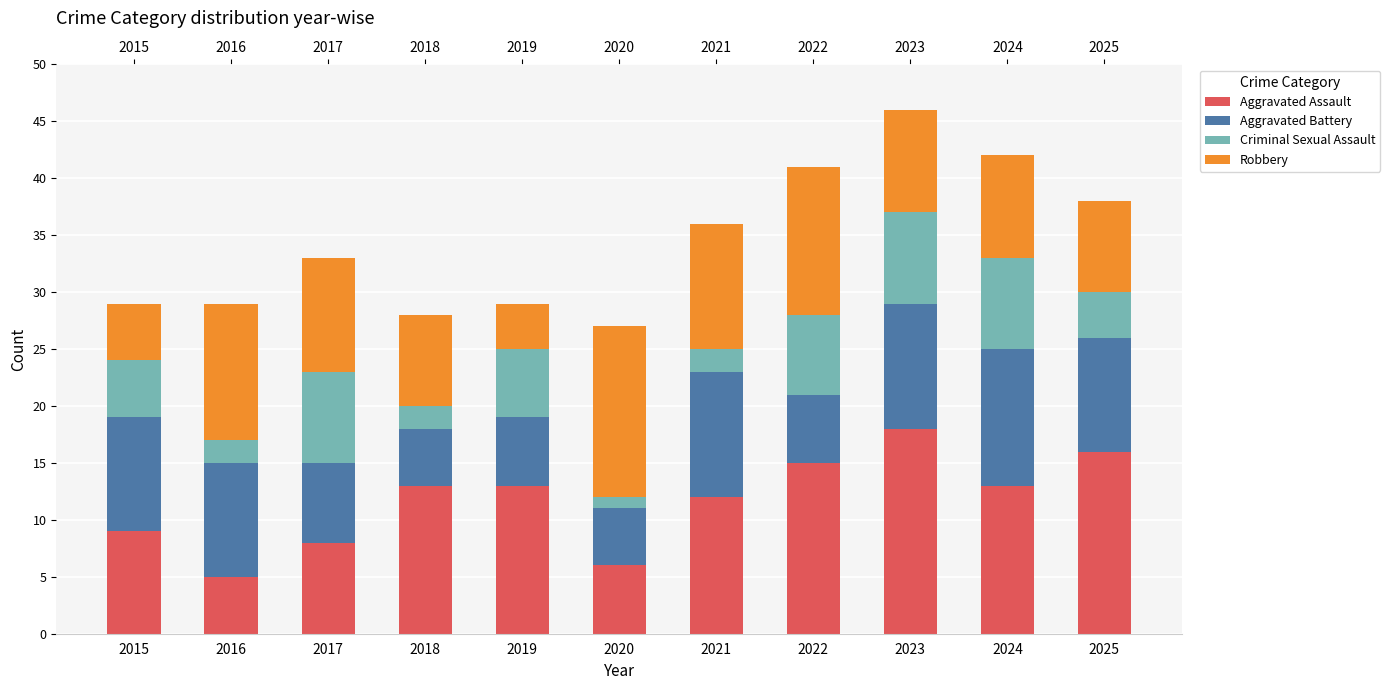

At which category is the sum across all series the highest?

2023